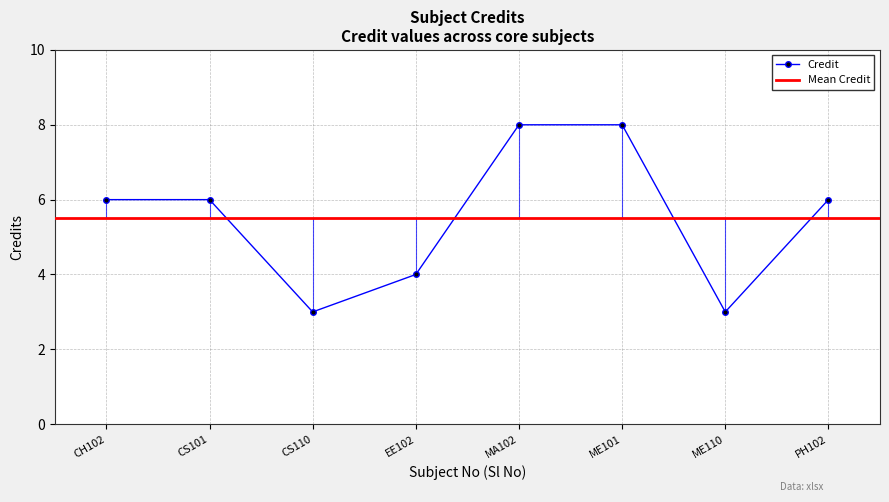

Which has a higher value, ME101 or ME110?

ME101